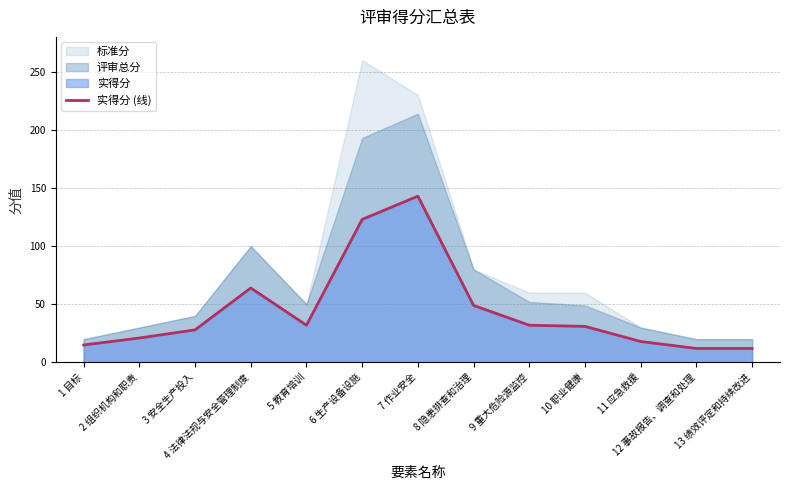

Count the number of values greater than 31.

6